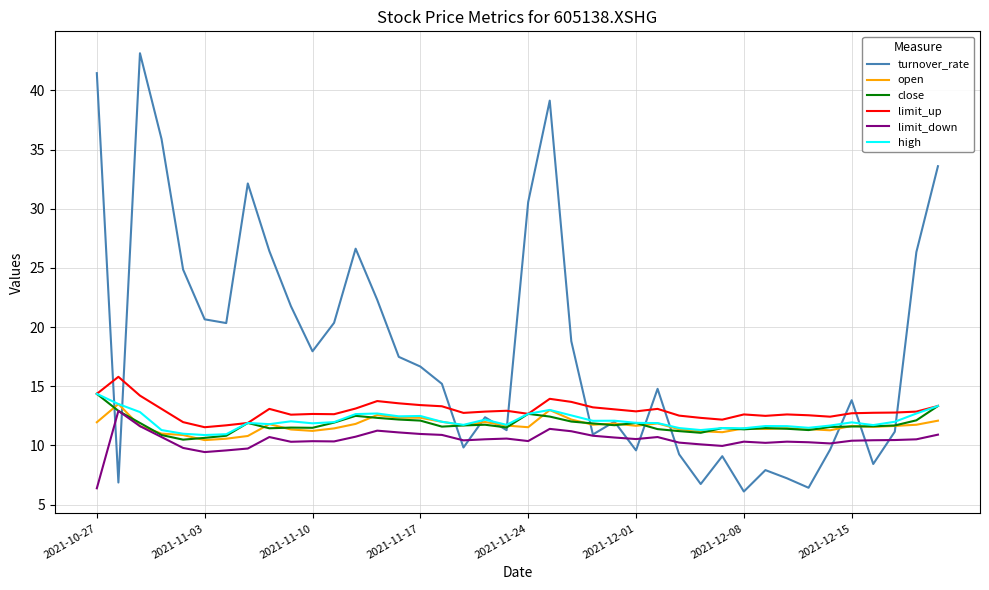

Which series has the largest total across all categories?

turnover_rate